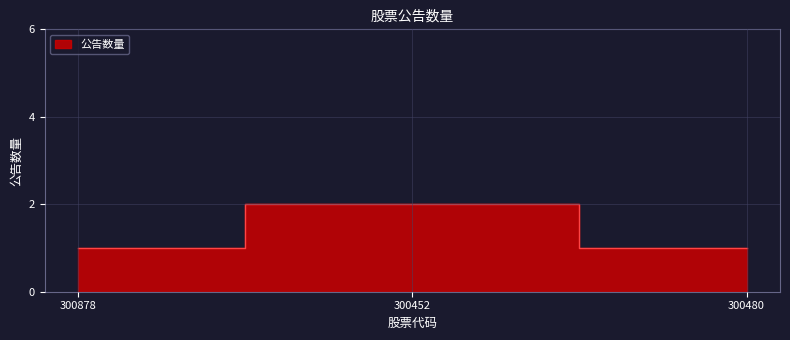

What is the minimum value shown in the chart?

1